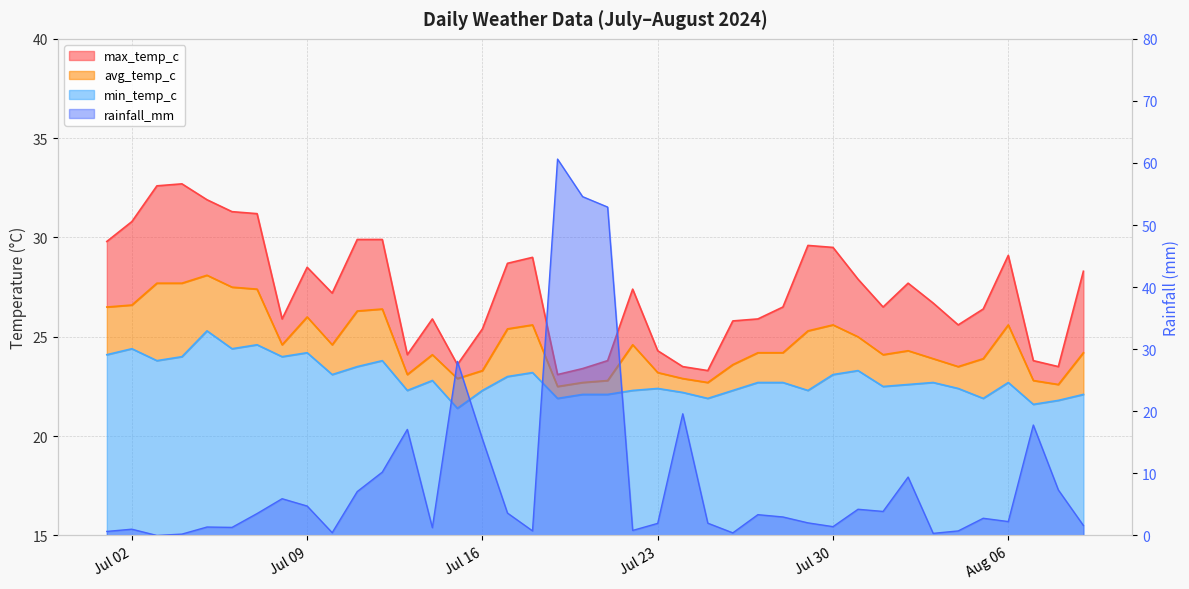

List the labels in order of max_temp_c value, smallest first.

2024-07-19, 2024-07-25, 2024-07-20, 2024-07-24, 2024-08-08, 2024-07-15, 2024-07-21, 2024-08-07, 2024-07-13, 2024-07-23, 2024-07-16, 2024-08-04, 2024-07-26, 2024-07-08, 2024-07-14, 2024-07-27, 2024-08-05, 2024-07-28, 2024-08-01, 2024-08-03, 2024-07-10, 2024-07-22, 2024-08-02, 2024-07-31, 2024-08-09, 2024-07-09, 2024-07-17, 2024-07-18, 2024-08-06, 2024-07-30, 2024-07-29, 2024-07-01, 2024-07-11, 2024-07-12, 2024-07-02, 2024-07-07, 2024-07-06, 2024-07-05, 2024-07-03, 2024-07-04